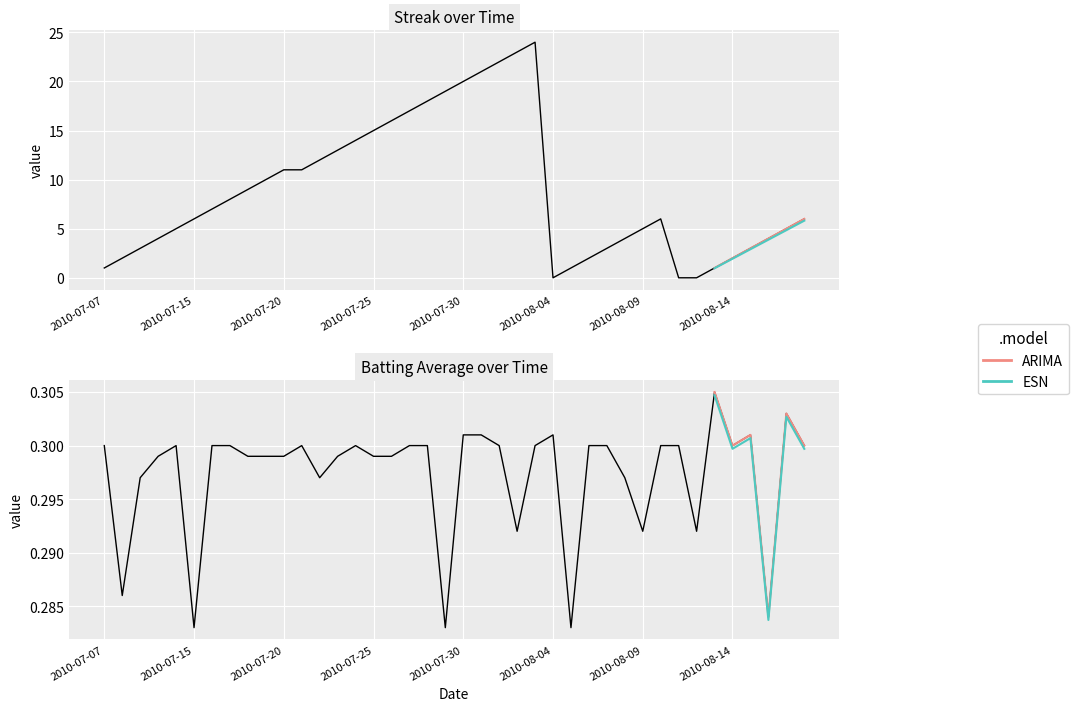

What is the total value across all series at 2010-07-16?

7.3